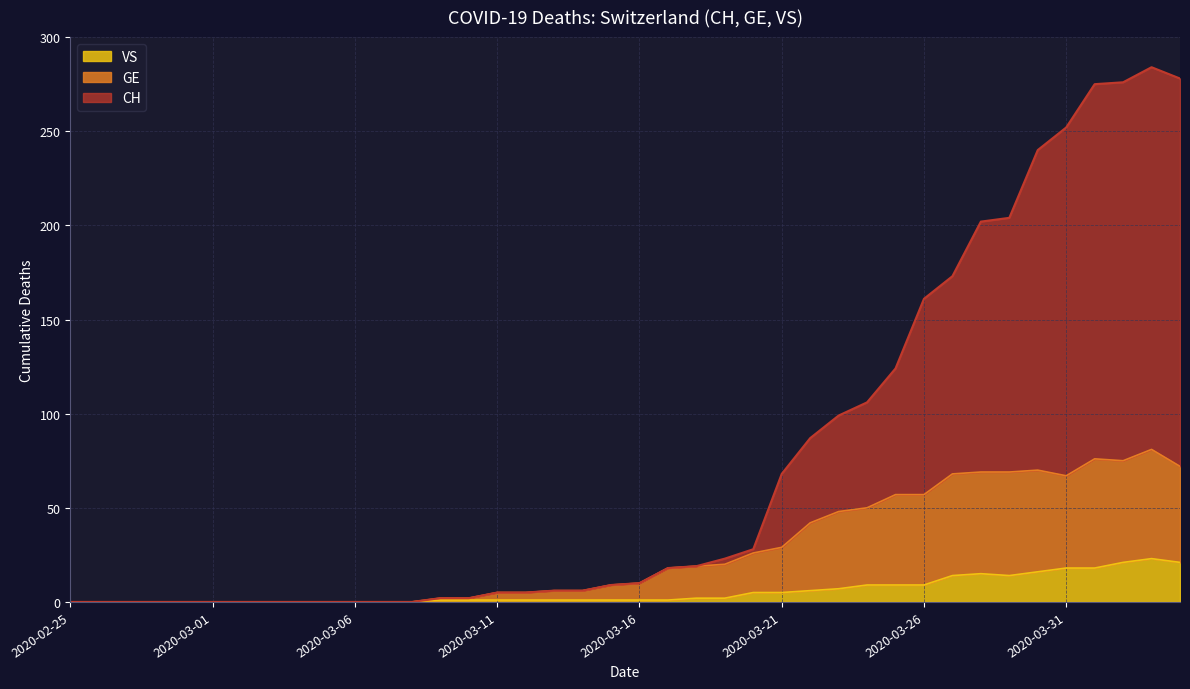

Does the chart have visible grid lines?

Yes